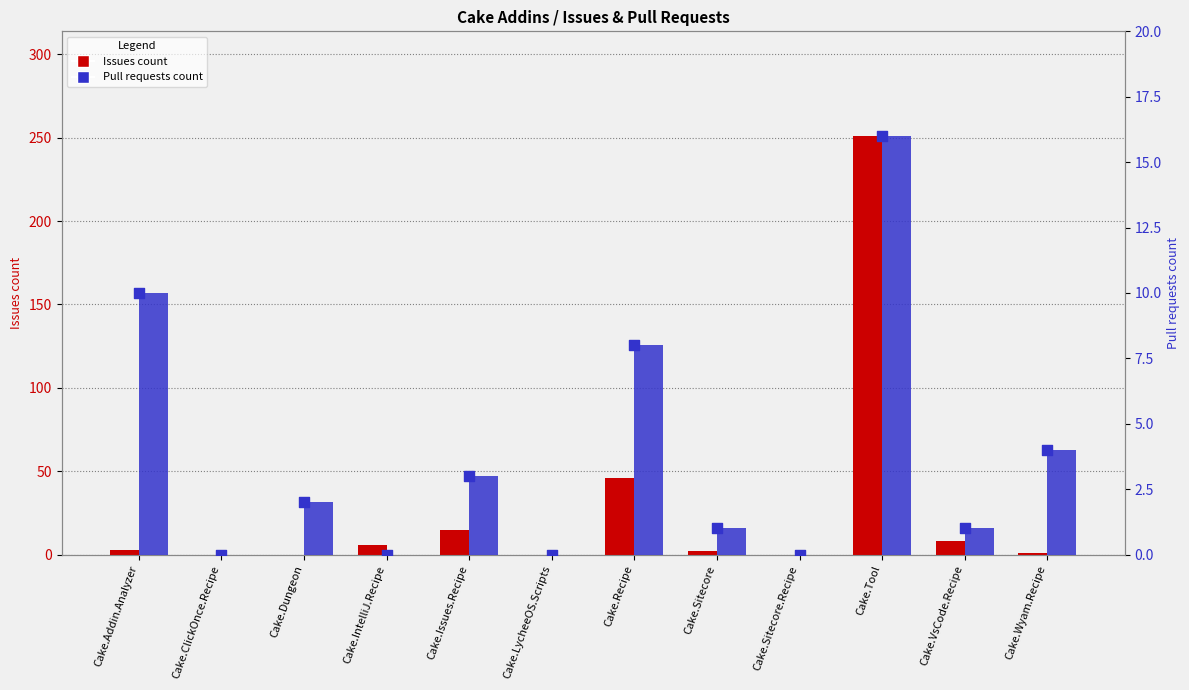

Which series has the largest Y range (max minus min)?

Issues count